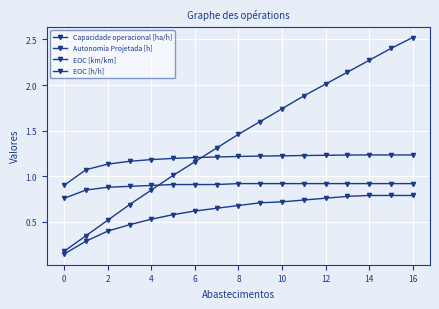

Does the chart have visible grid lines?

Yes